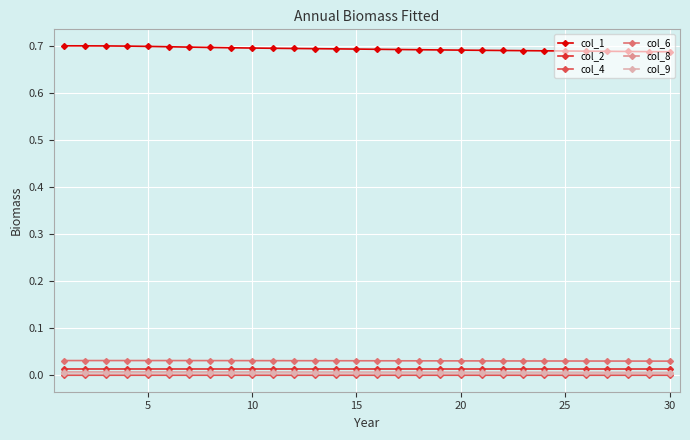

True or false: col_1 and col_6 intersect in this chart.

False